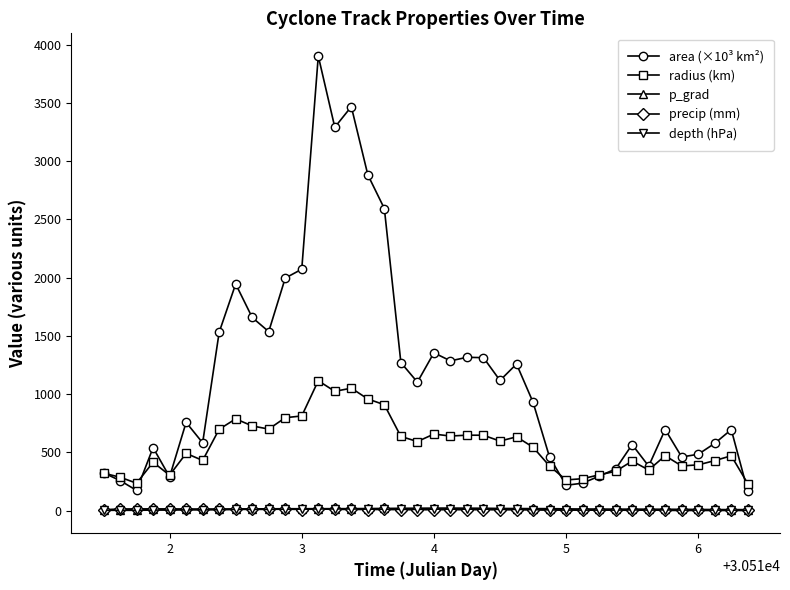

Which series has the widest spread of values?

area (×10³ km²)